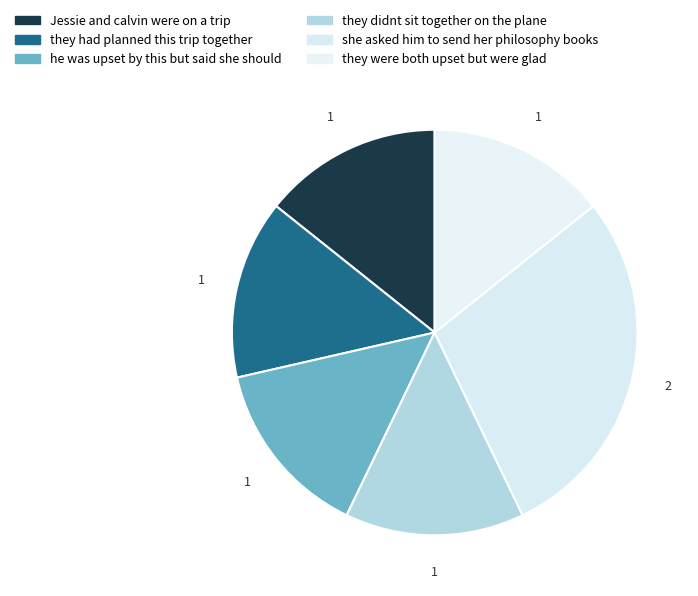

To the nearest percent, what portion does she asked him to send her philosophy books represent?

29%